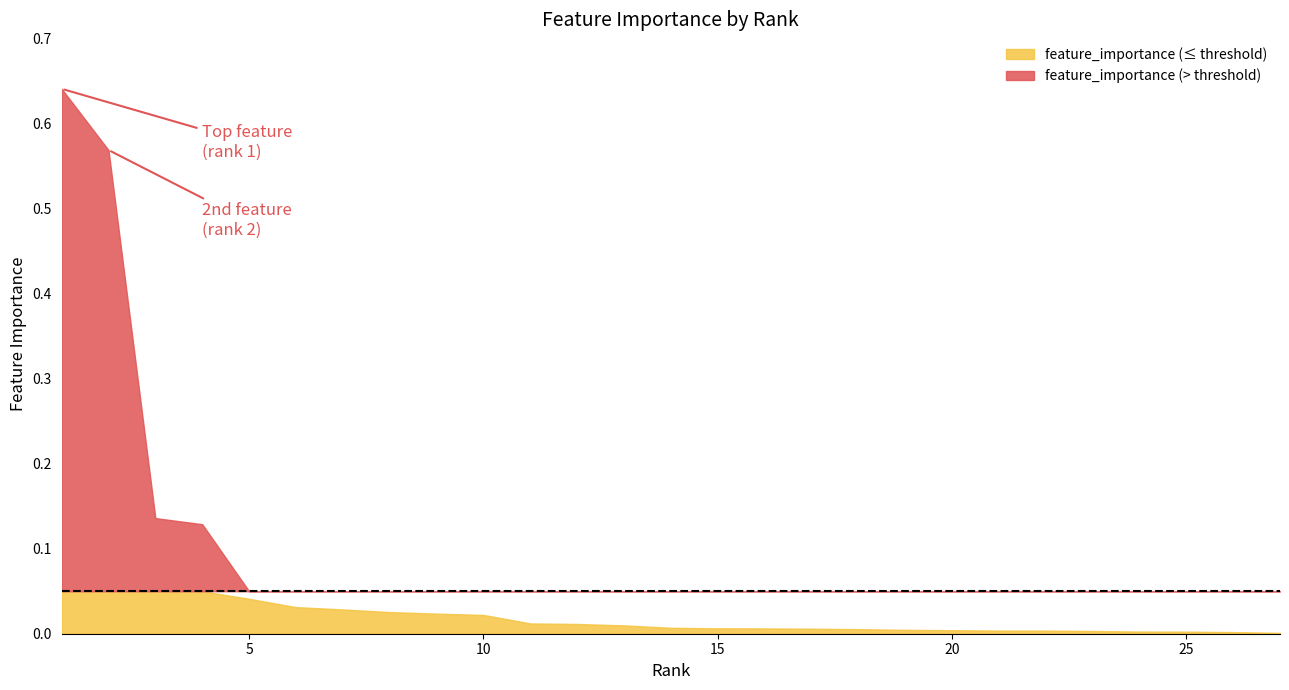

Which has a higher value, 15 or 8?

8